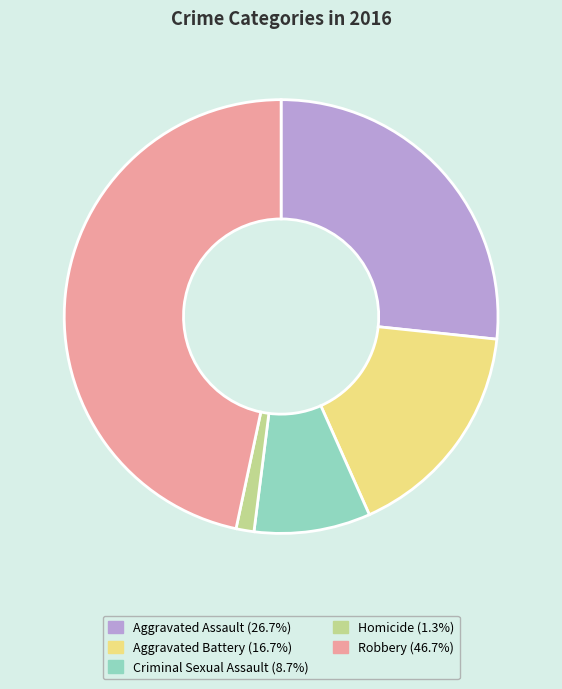

How many segments does this pie chart have?

5